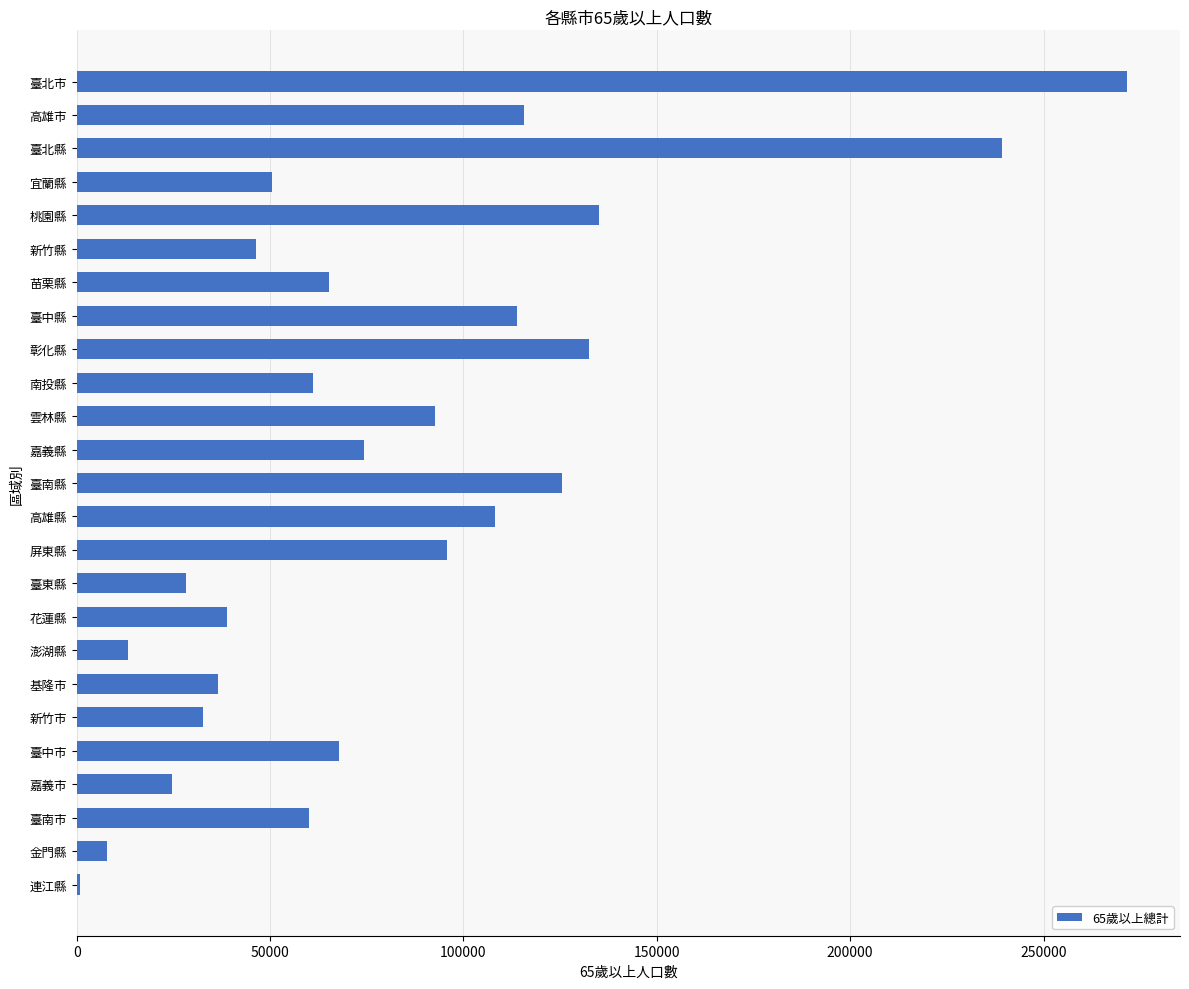

What is the sum of all values?

2038627